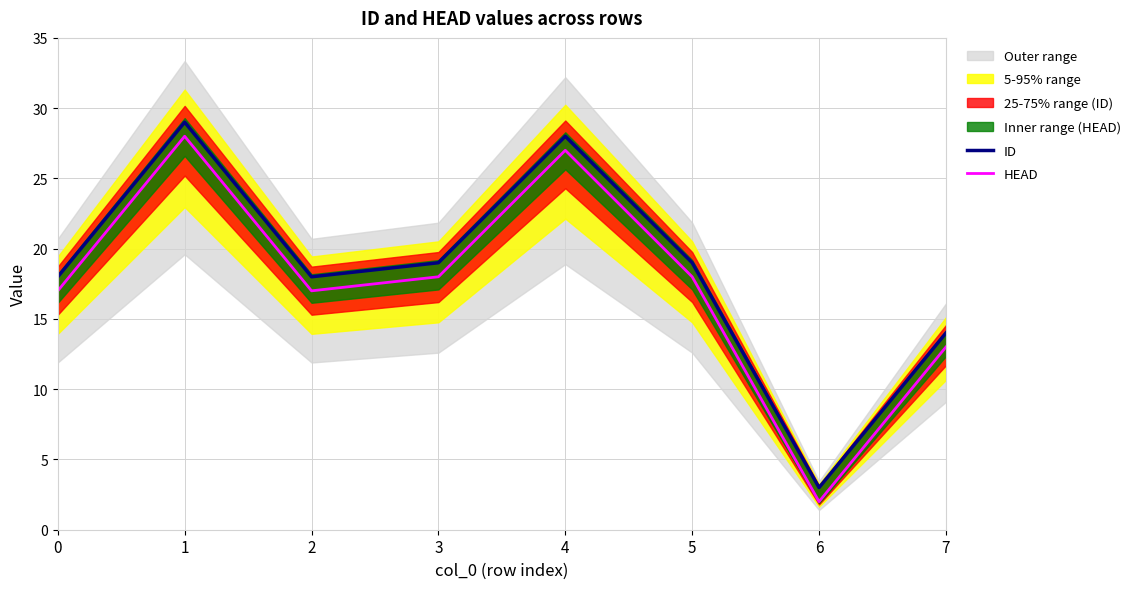

Reading right to left, what are all the values shown in this chart?

ID: 7=14	6=3	5=19	4=28	3=19	2=18	1=29	0=18
HEAD: 7=13	6=2	5=18	4=27	3=18	2=17	1=28	0=17